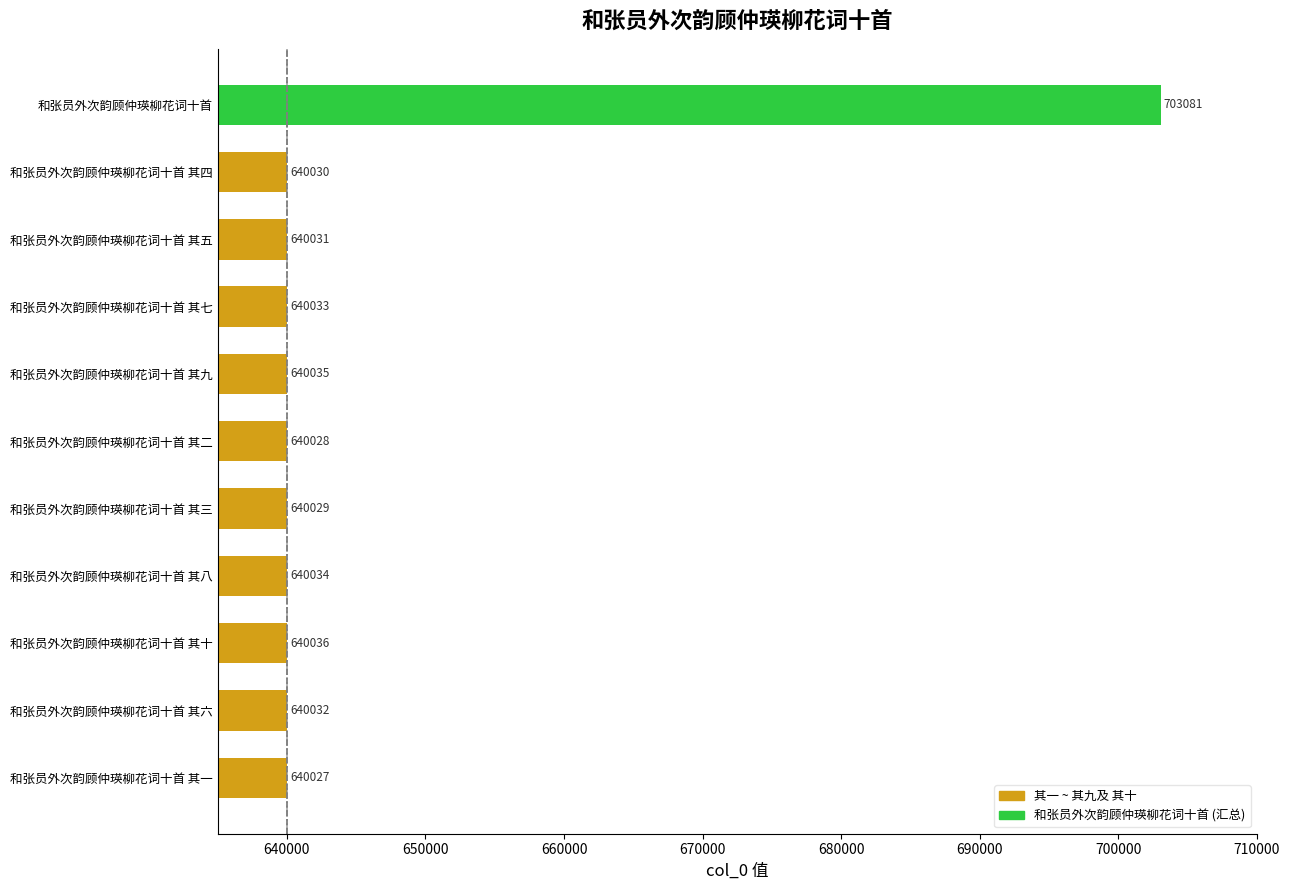

The value at 和张员外次韵顾仲瑛柳花词十首 is 703081. True or false?

True